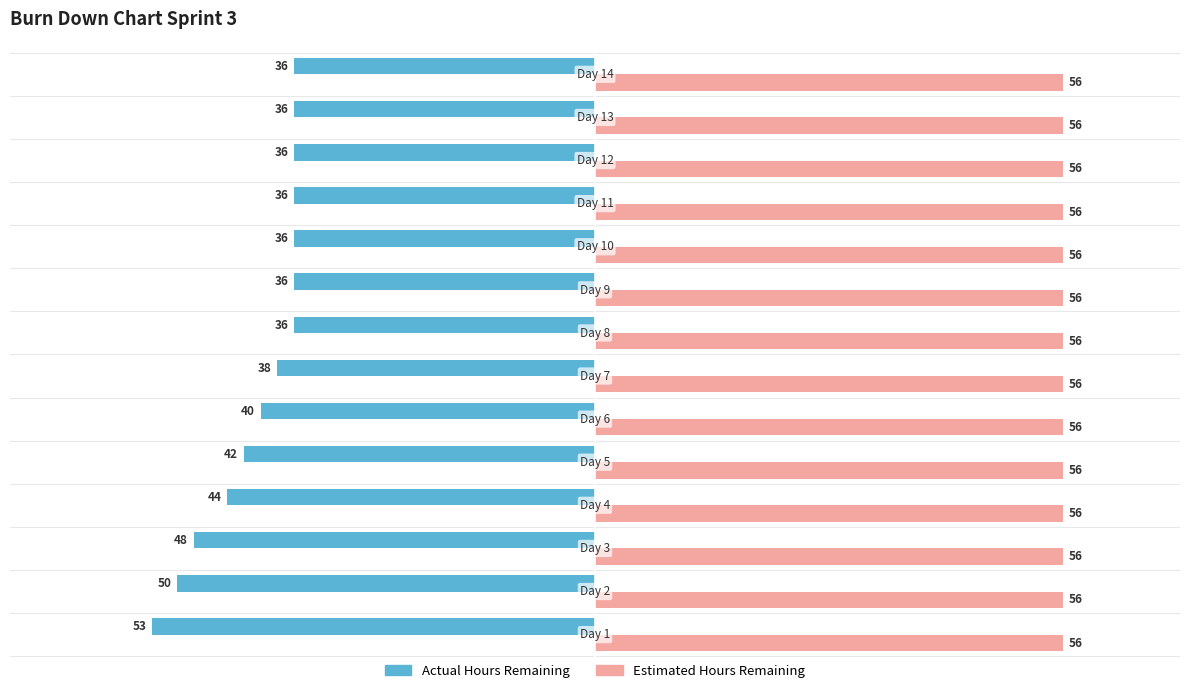

What is the sum of all Actual Hours Remaining values?

-567